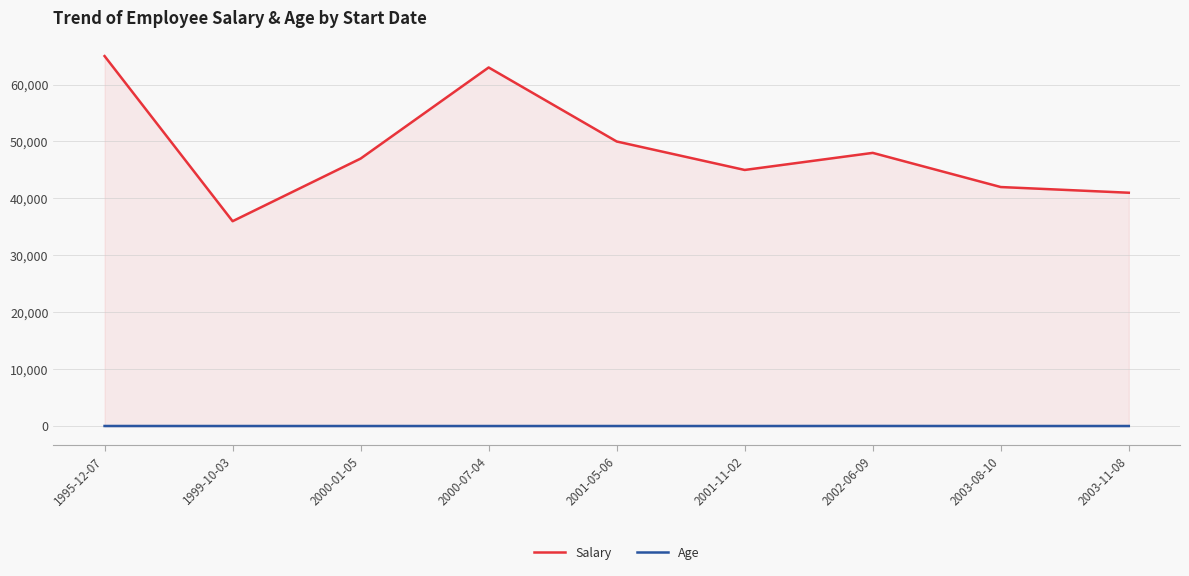

How many distinct data groups are displayed?

2